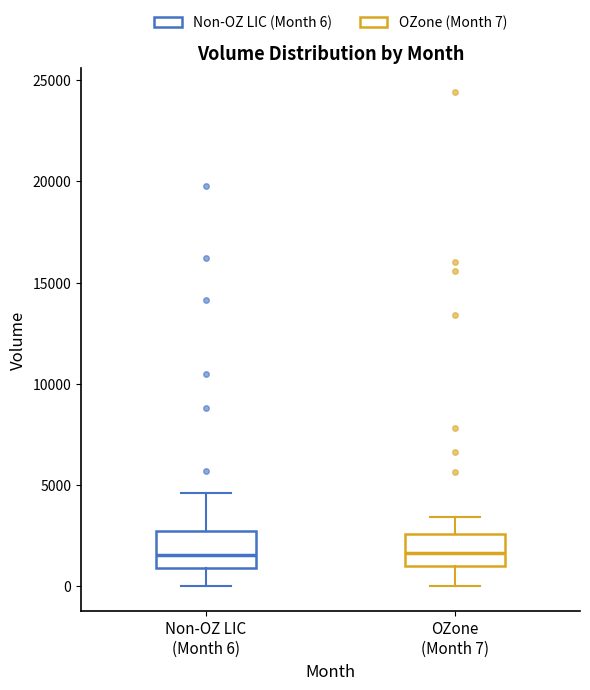

Reading left to right, transcribe this box plot: for each box, give where its median line is, the range the box spans, and where its two whiskers end, as read against the y-axis. The values are not printed on the chart, so give them approximately, as read against the axis.

Non-OZ LIC (Month 6): median 1500, box 1000 to 2500, whiskers 0 to 4500
OZone (Month 7): median 1500, box 1000 to 2500, whiskers 0 to 3500